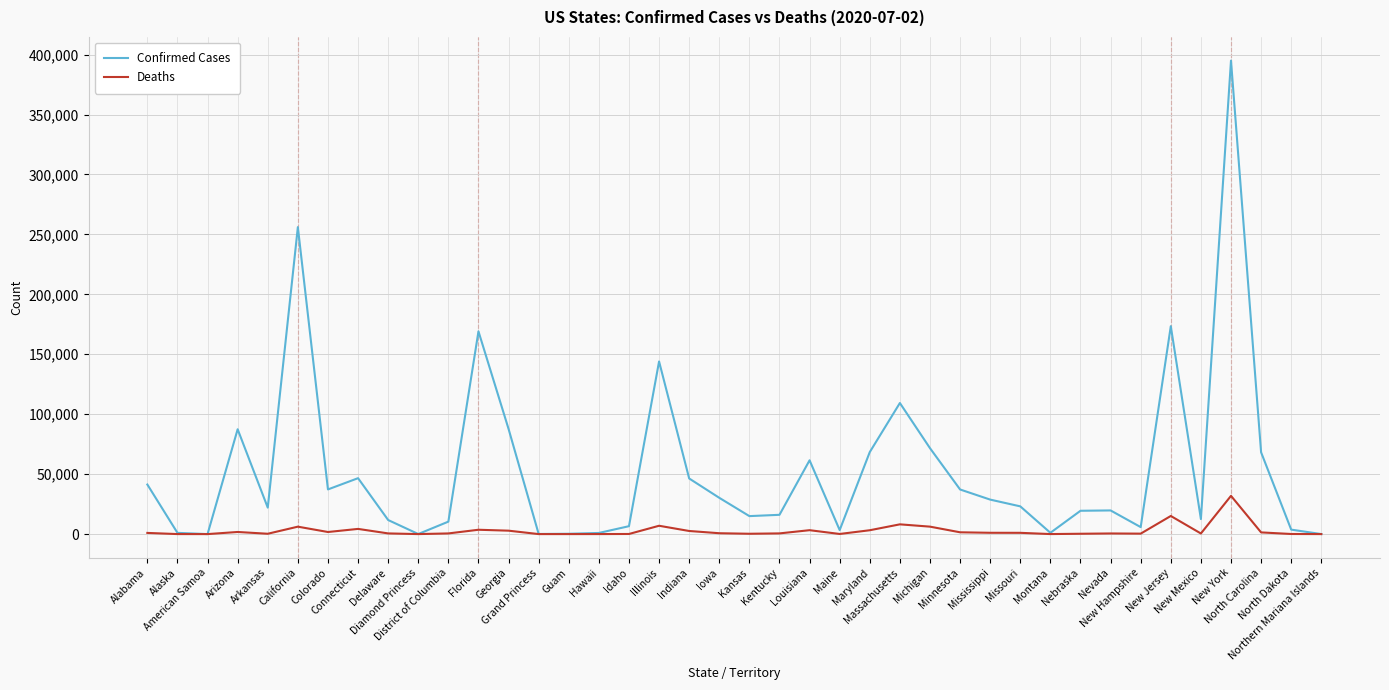

What is the total value across all series at New York?

426856